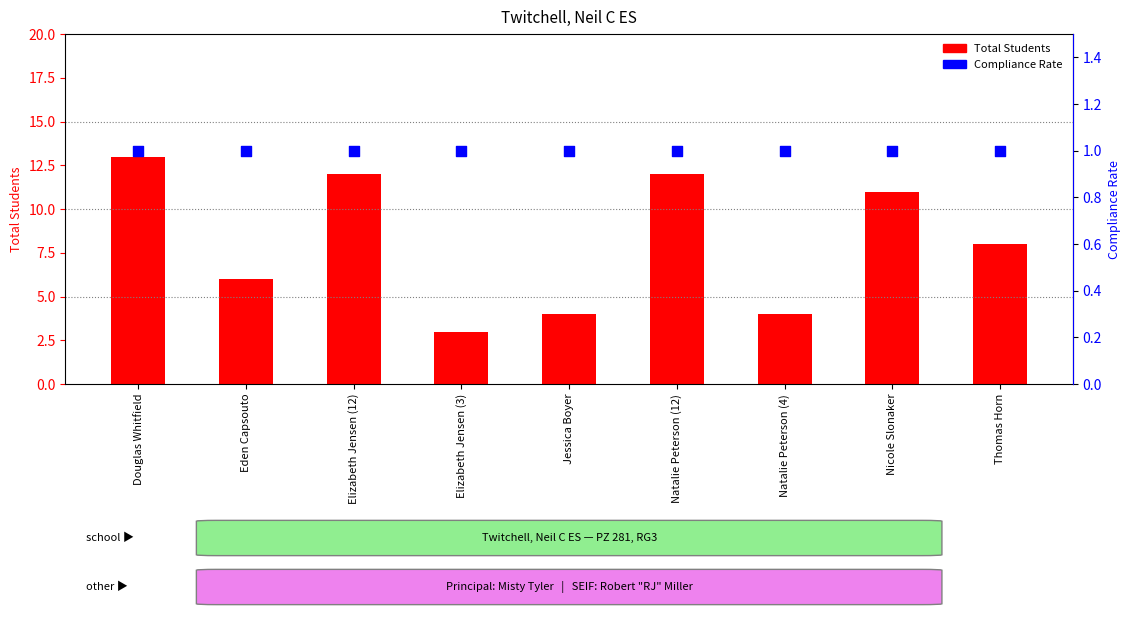

What is the total value across all series at Elizabeth Jensen (12)?

13